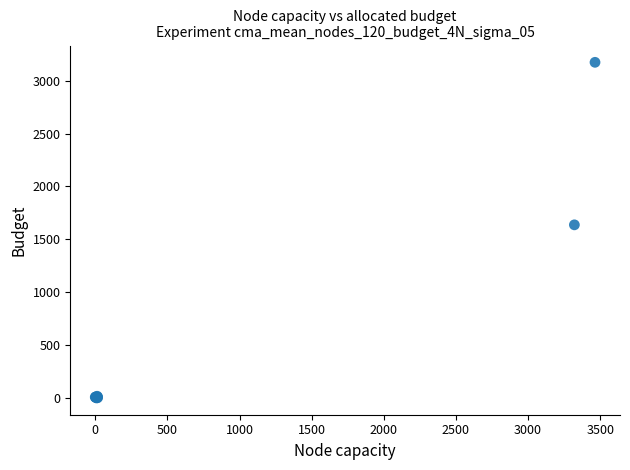

What Y value in the scatter plot is closest to 1587?

1637